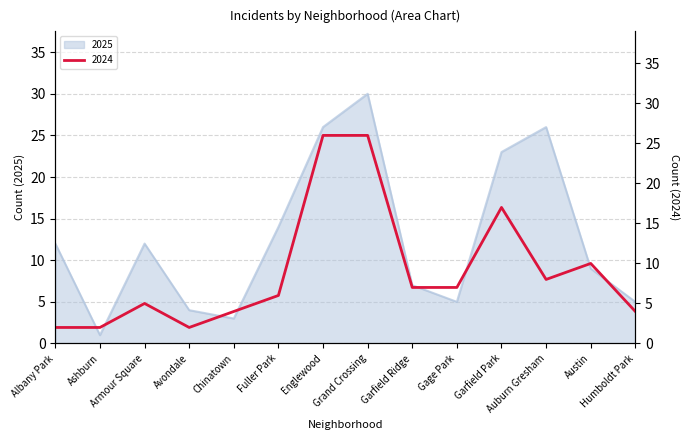

Read the 2025 value at Auburn Gresham, to the nearest 5.

25